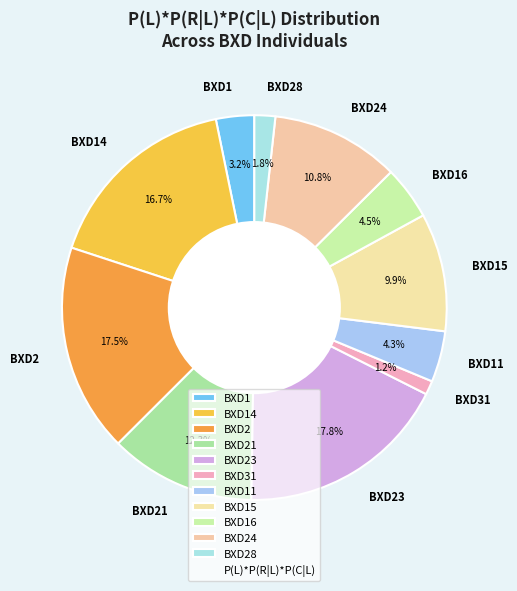

Combined, do BXD15 and BXD23 account for over 50%?

No